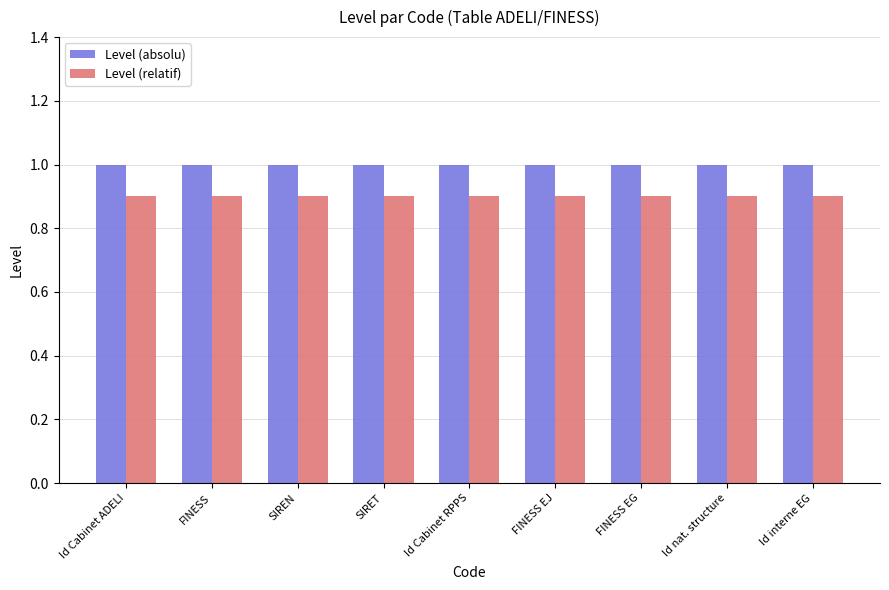

At Id interne EG, list the series in order from smallest to largest.

Level (relatif), Level (absolu)